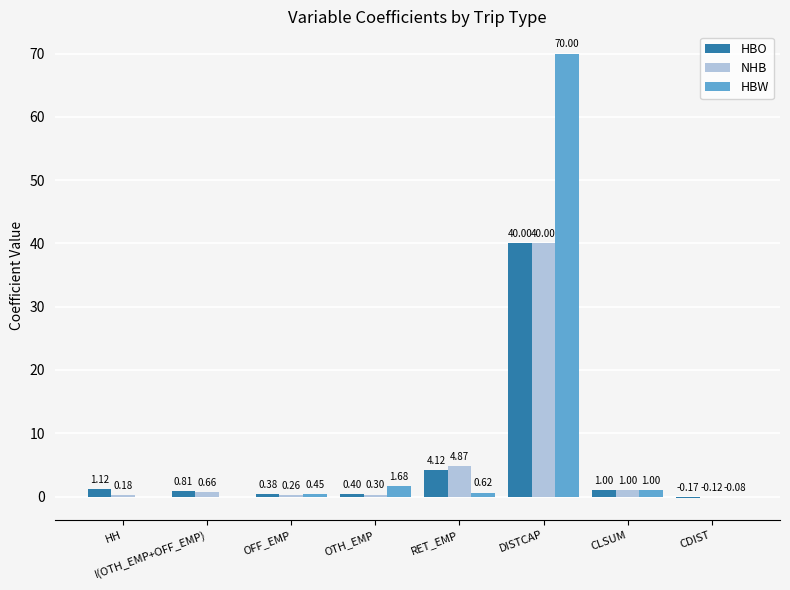

At which category is the sum across all series the highest?

DISTCAP